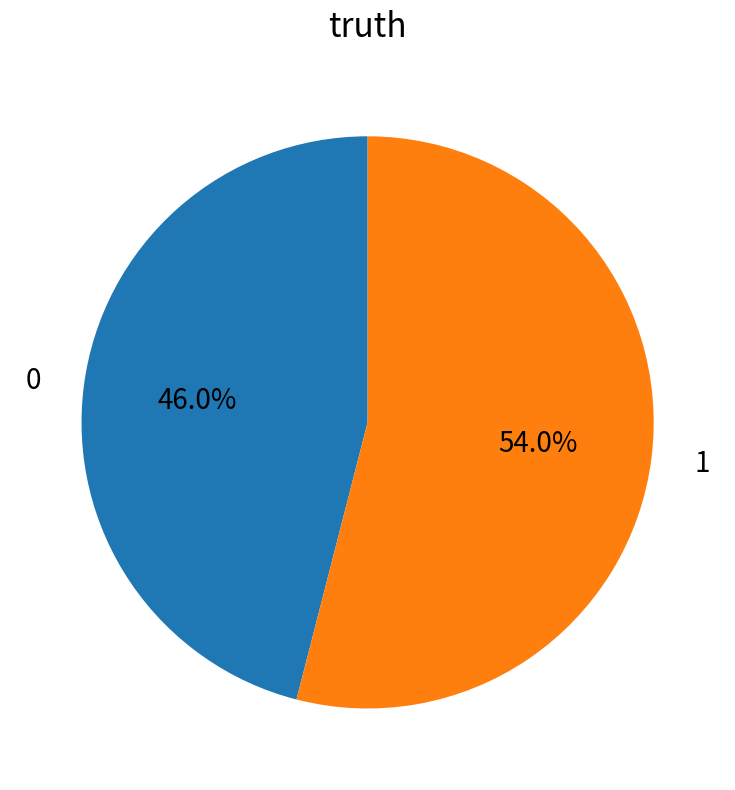

Which category has the biggest portion of the pie?

1